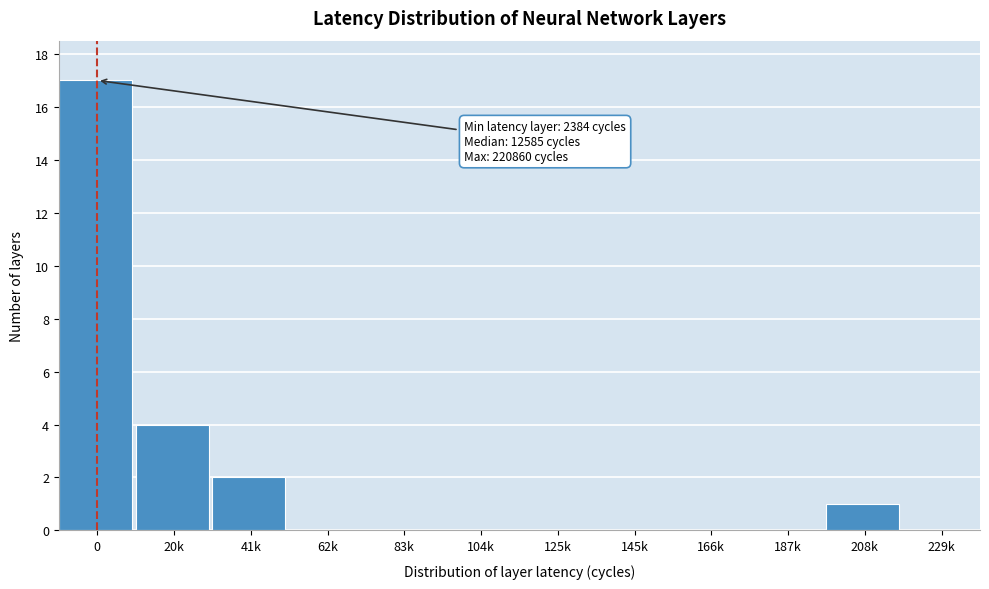

Reading left to right, extract all data points from this chart.

0=17	20k=4	41k=2	62k=0	83k=0	104k=0	125k=0	145k=0	166k=0	187k=0	208k=1	229k=0